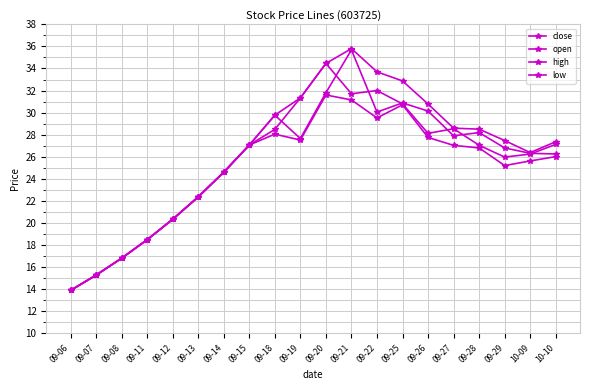

At how many categories does at least one series exceed 22?

15